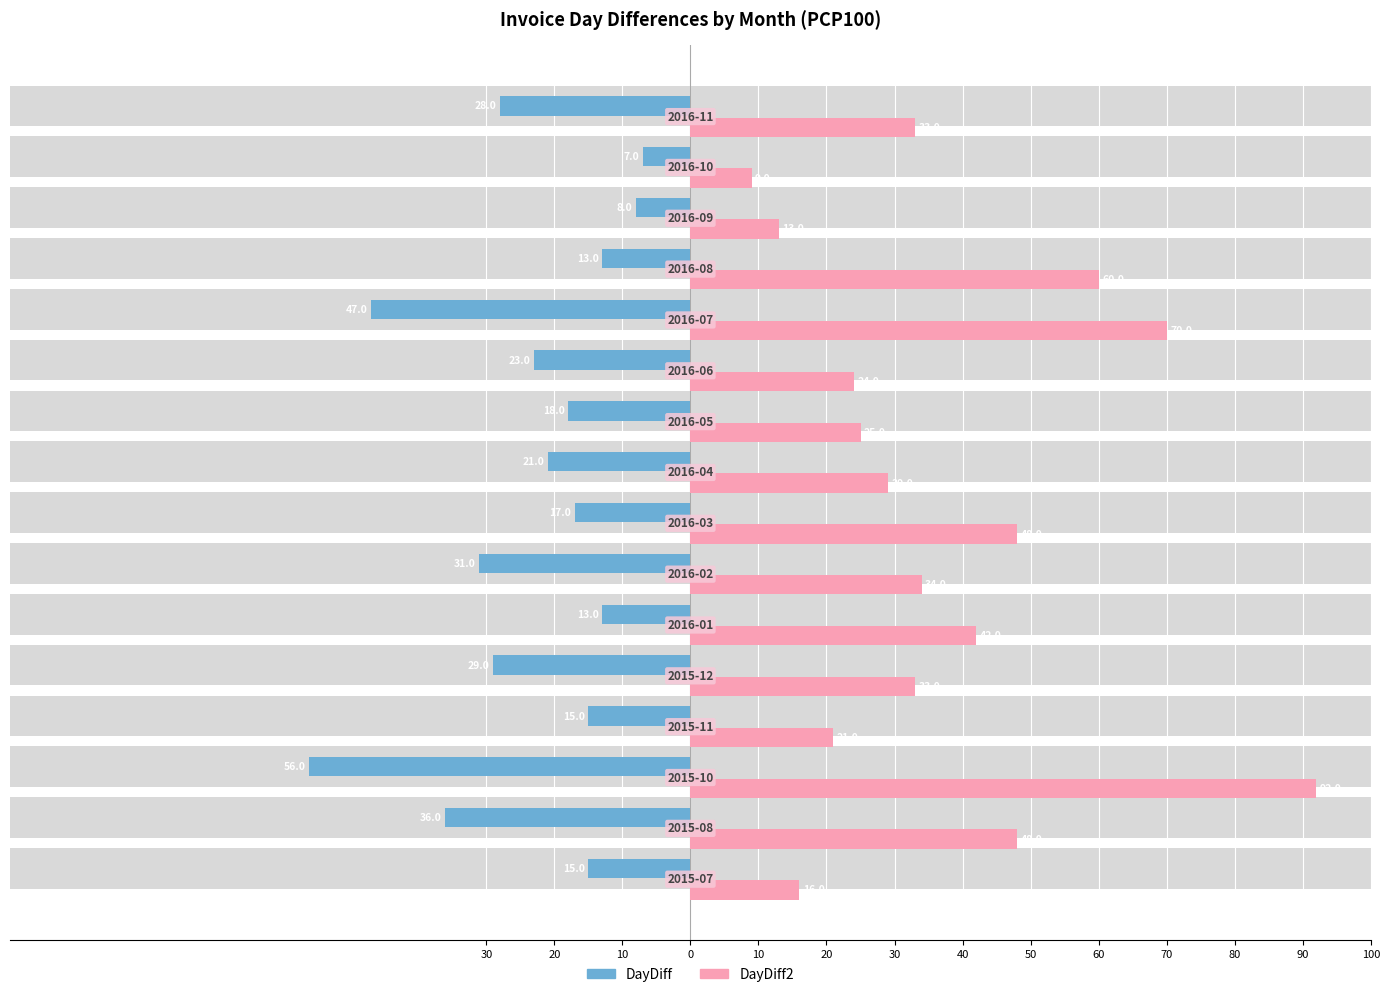

What is the difference between the maximum and minimum values in the DayDiff series?

49